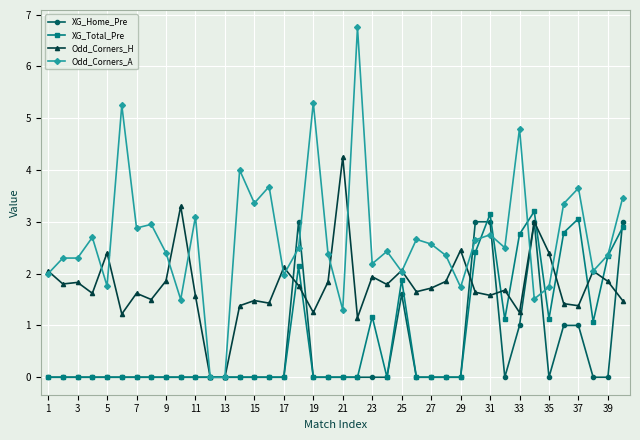

Which series has the widest spread of values?

Odd_Corners_A